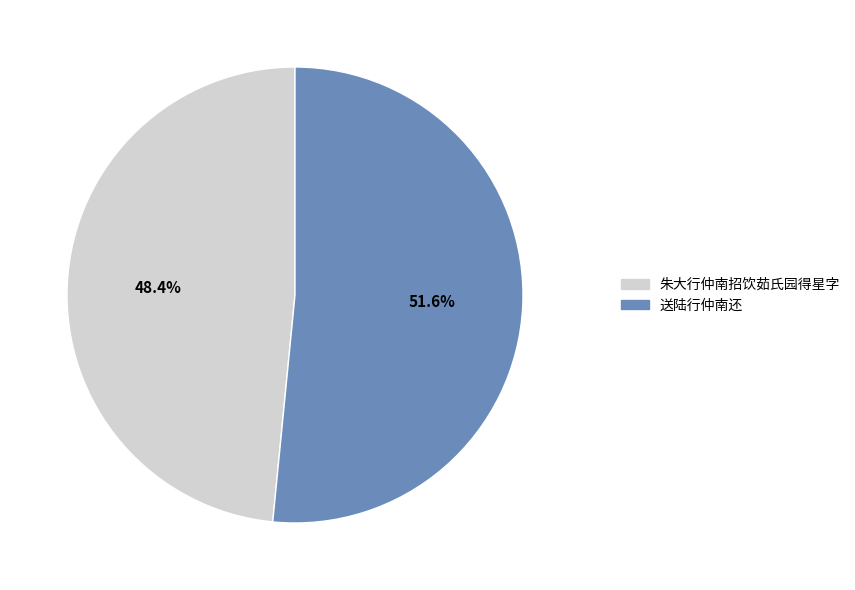

To the nearest percent, what is the difference between the largest and smallest slice percentages?

3%